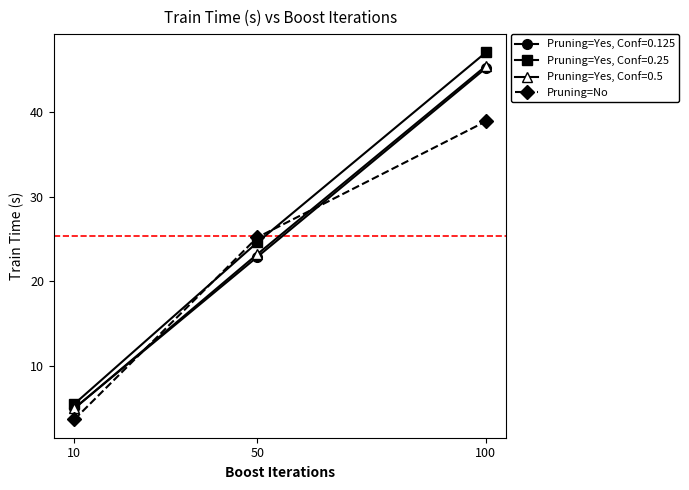

Is this an area chart (filled region under the line)?

No